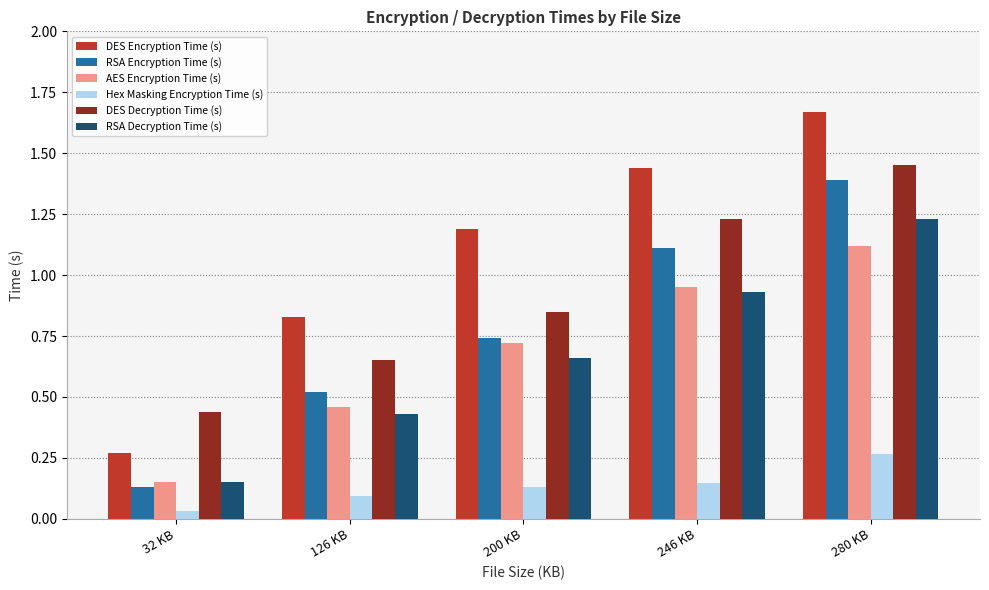

What is the label of the 2nd bar from the left?

126 KB